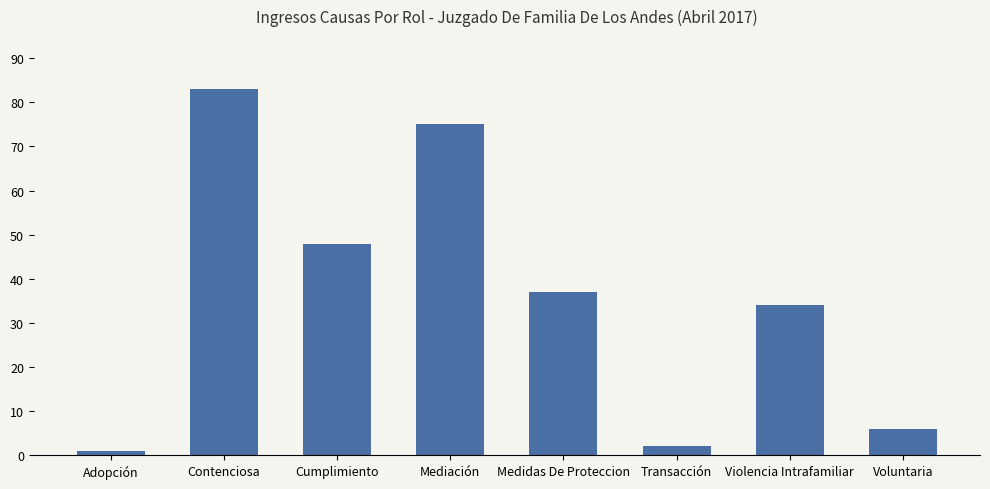

Where is the data nearest to the value 42?

Medidas De Proteccion